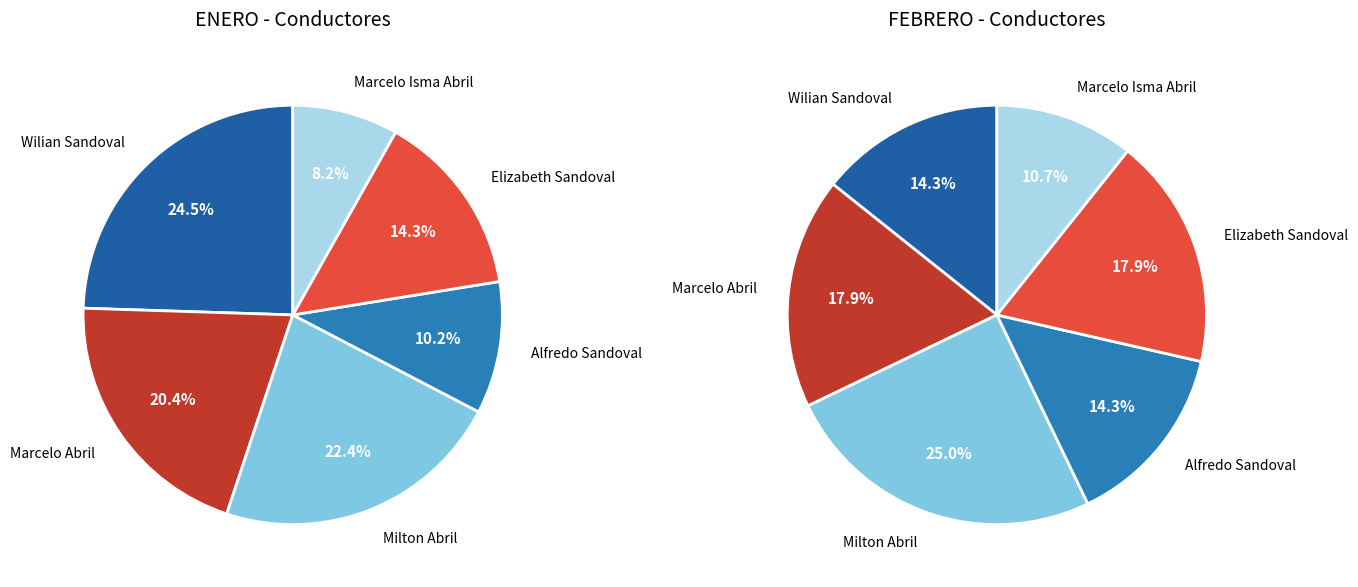

How many slices are in this pie chart?

6